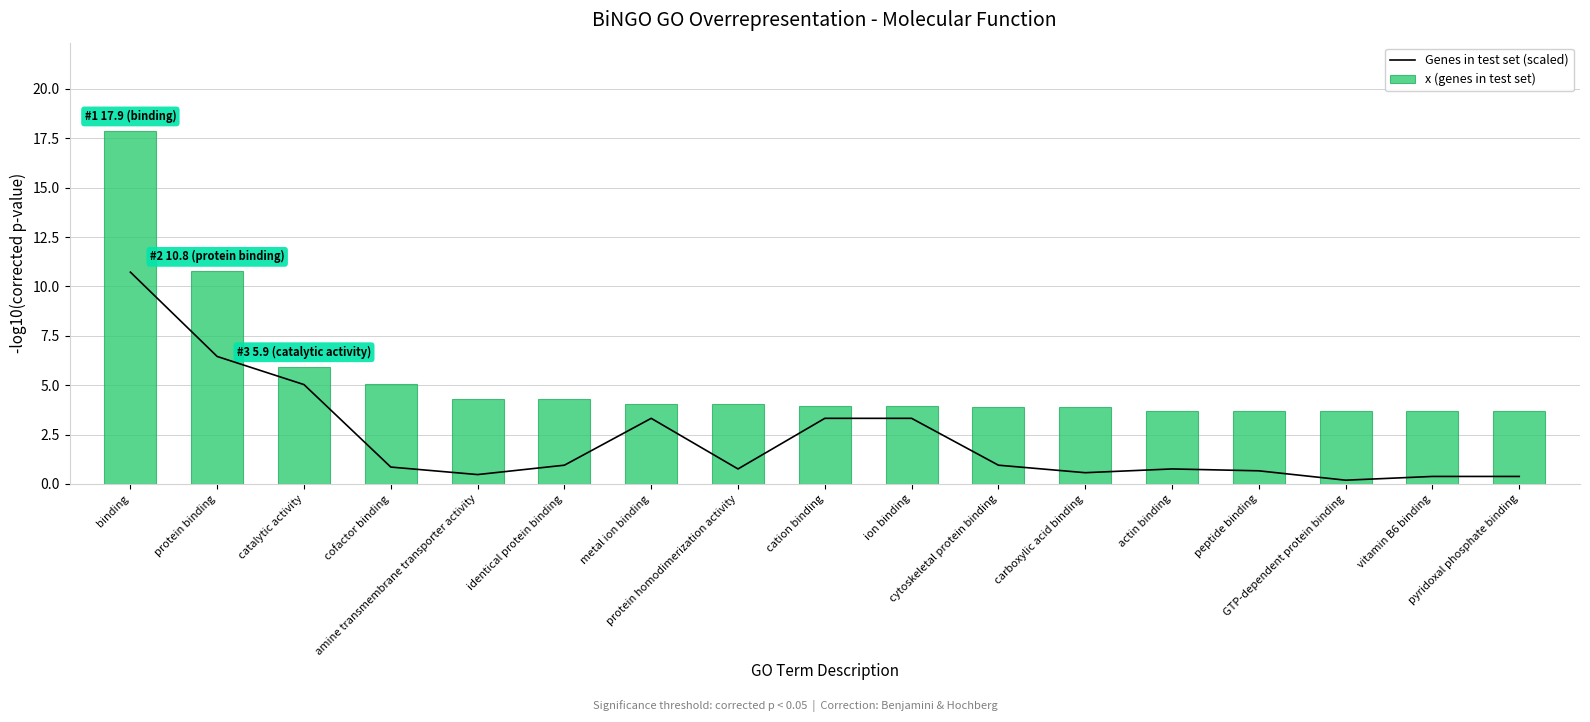

What is the average value of the x (genes in test set) series?

5.3